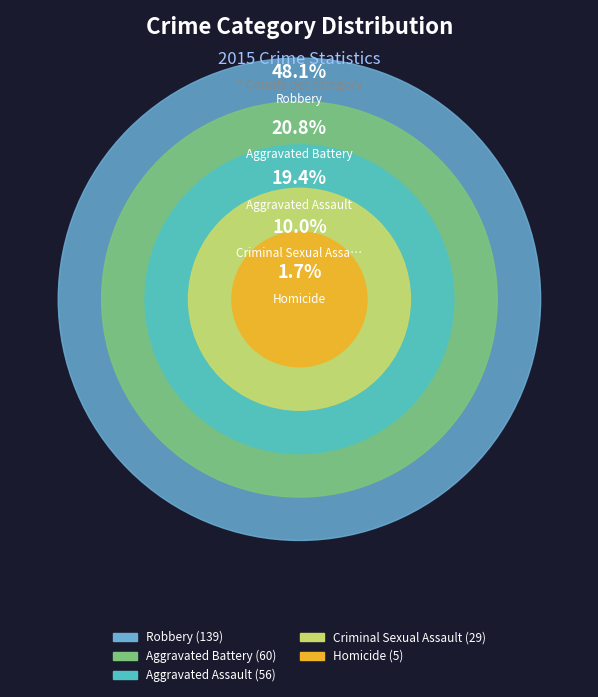

Rank the categories by value from lowest to highest.

Homicide, Criminal Sexual Assault, Aggravated Assault, Aggravated Battery, Robbery